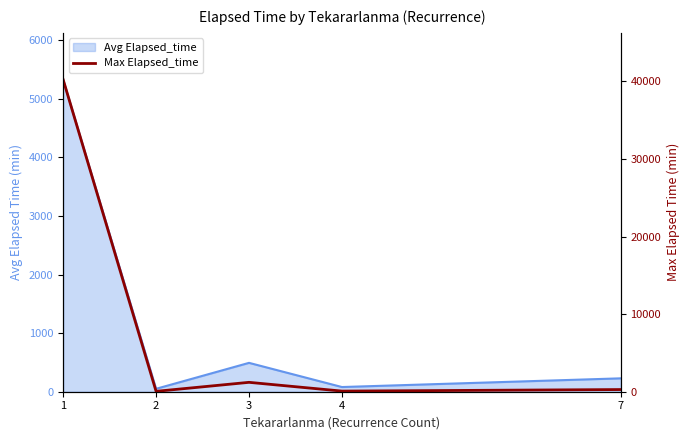

List the labels in order of value, largest first.

1, 3, 7, 4, 2